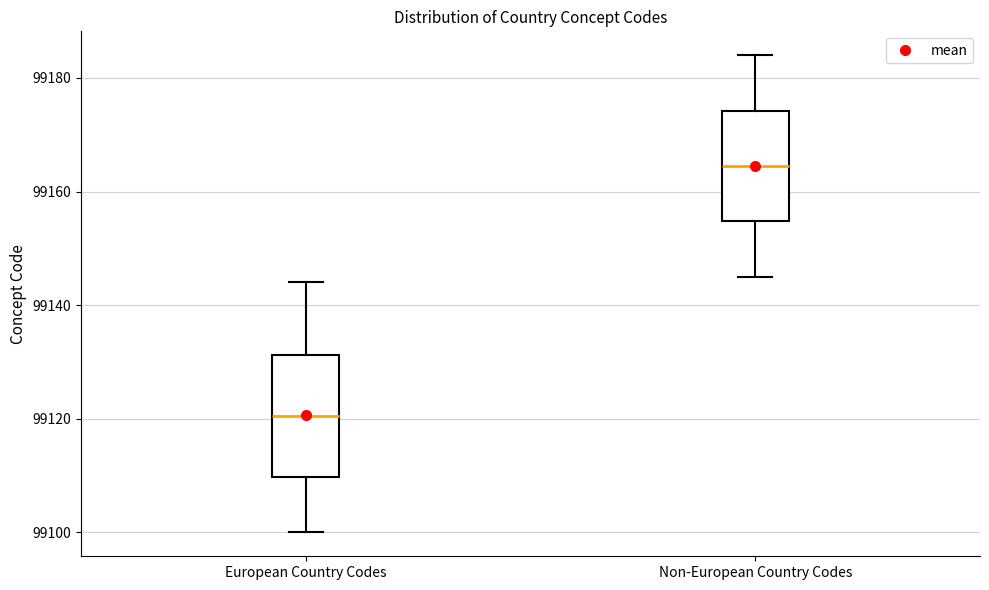

Which box has the highest median line?

Non-European Country Codes